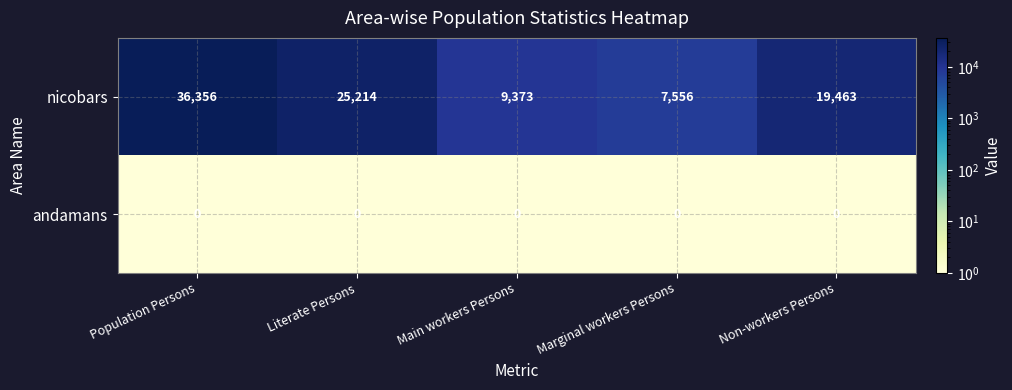

At which label does nicobars reach its minimum?

Marginal workers Persons